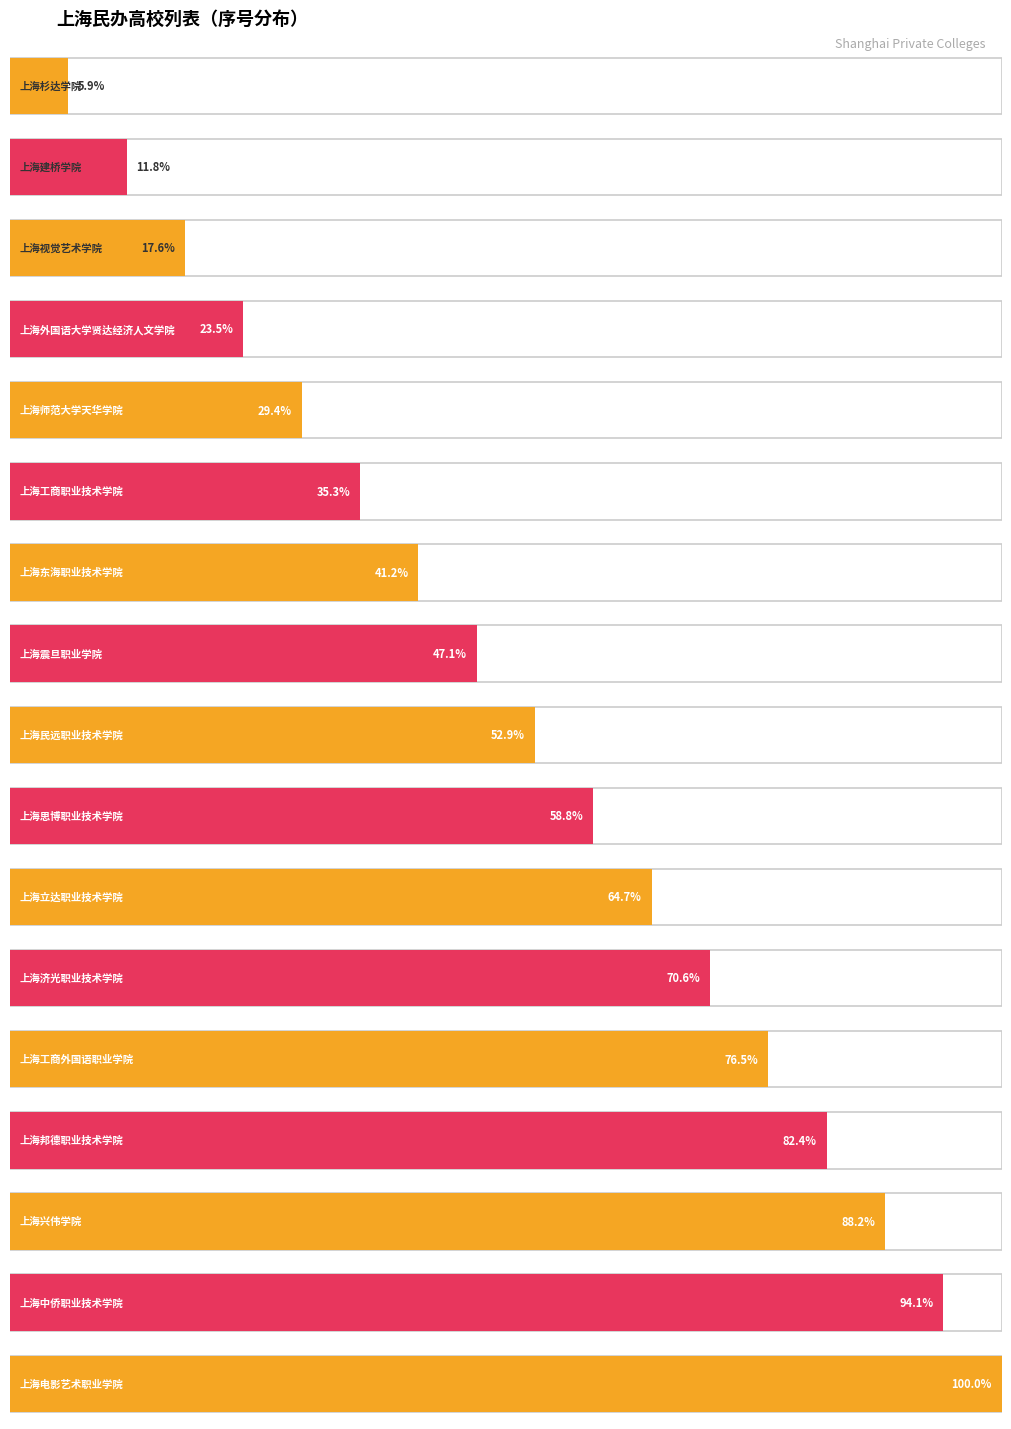

List the labels in order of value, largest first.

上海电影艺术职业学院, 上海中侨职业技术学院, 上海兴伟学院, 上海邦德职业技术学院, 上海工商外国语职业学院, 上海济光职业技术学院, 上海立达职业技术学院, 上海思博职业技术学院, 上海民远职业技术学院, 上海震旦职业学院, 上海东海职业技术学院, 上海工商职业技术学院, 上海师范大学天华学院, 上海外国语大学贤达经济人文学院, 上海视觉艺术学院, 上海建桥学院, 上海杉达学院